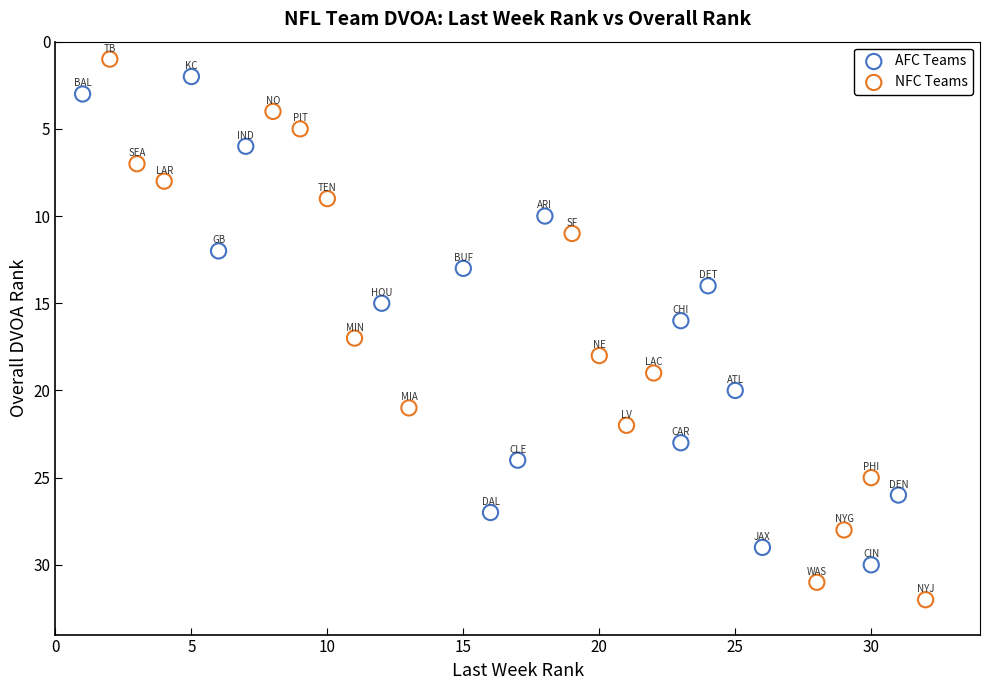

Which series reaches the maximum Y coordinate?

NFC Teams